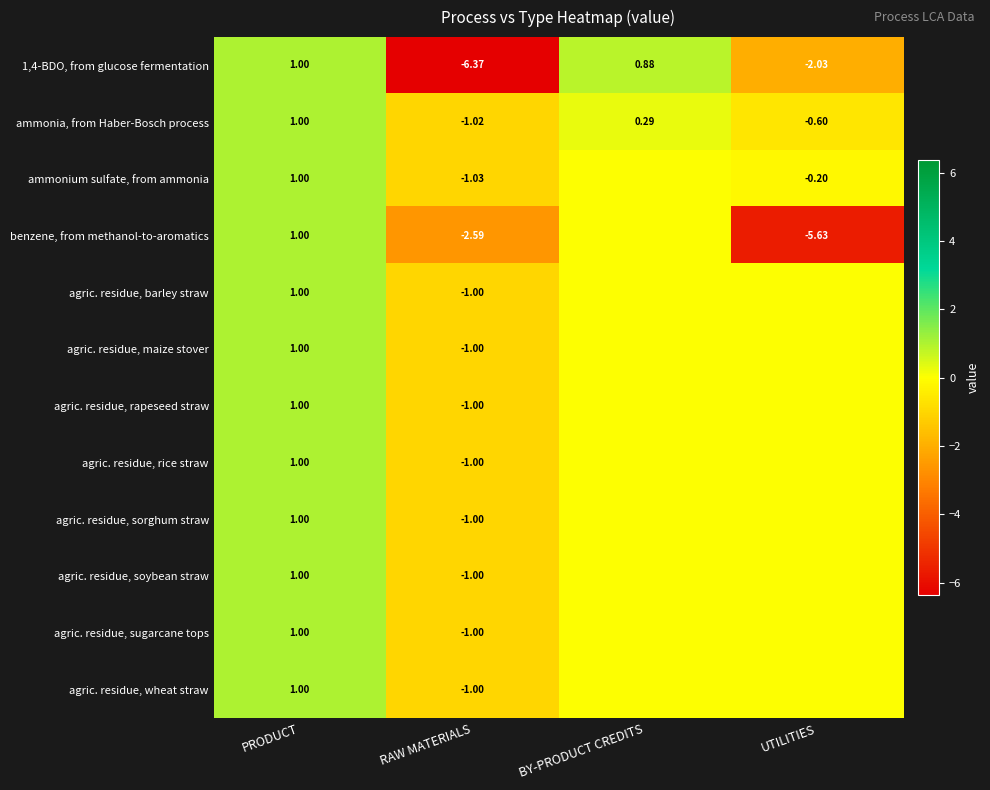

Rank the categories by 1,4-BDO, from glucose fermentation value from highest to lowest.

PRODUCT, BY-PRODUCT CREDITS, UTILITIES, RAW MATERIALS